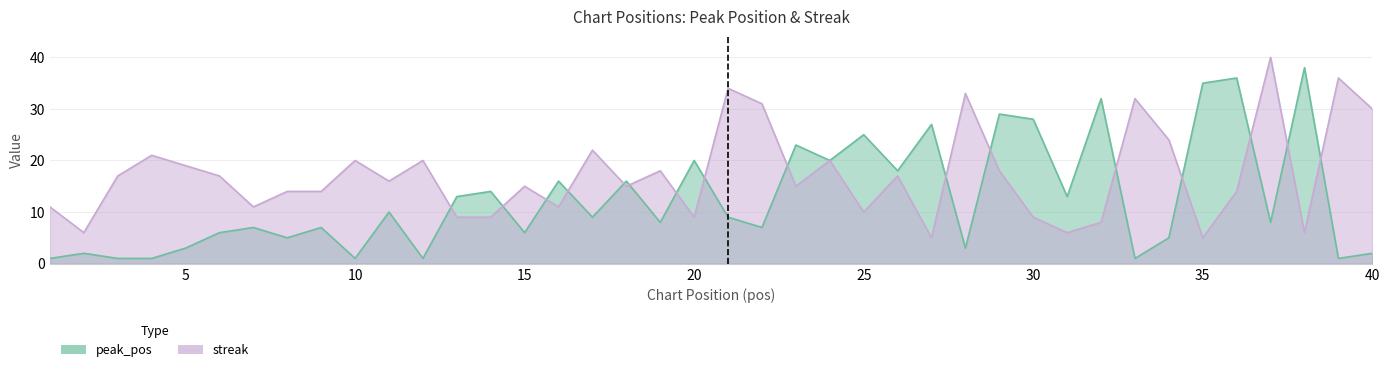

Where is streak nearest to the value 22?

17